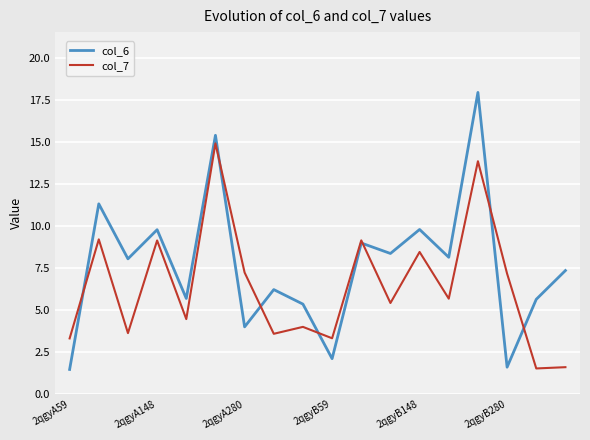

What is the maximum value shown in the chart?

17.9